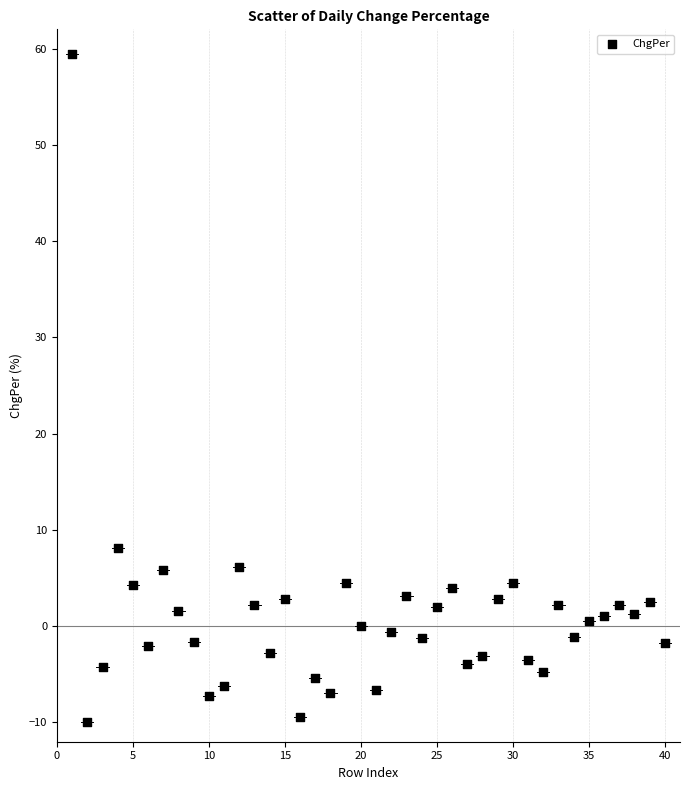

What Y value in the scatter plot is closest to 24?

8.1